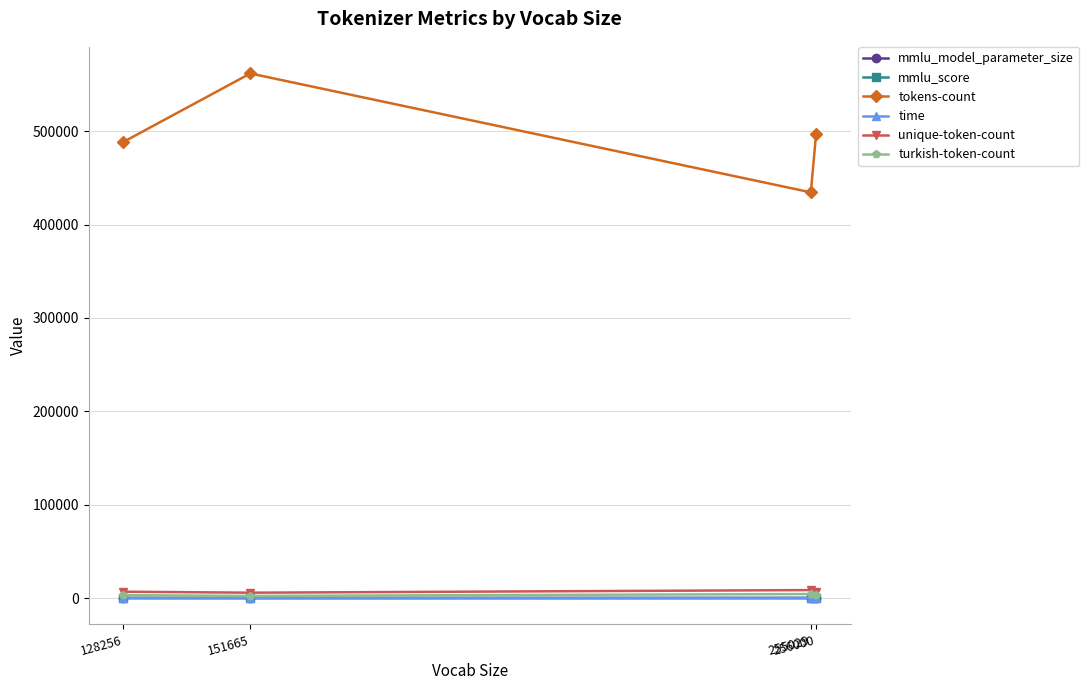

How many data points does each series have?

4